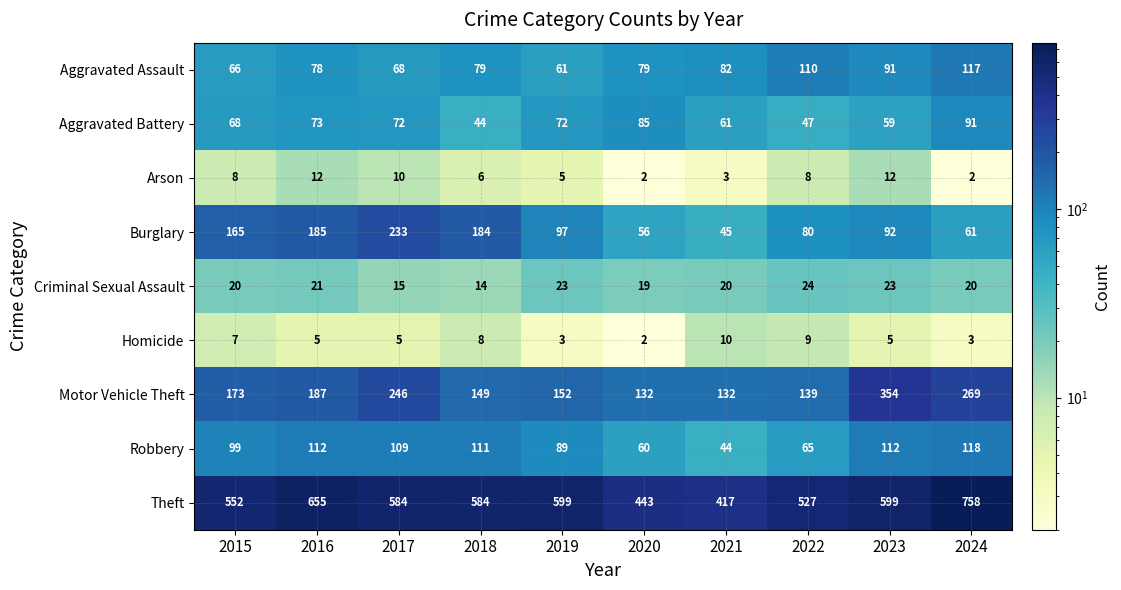

Rank the series at 2015 from highest to lowest value.

Theft, Motor Vehicle Theft, Burglary, Robbery, Aggravated Battery, Aggravated Assault, Criminal Sexual Assault, Arson, Homicide